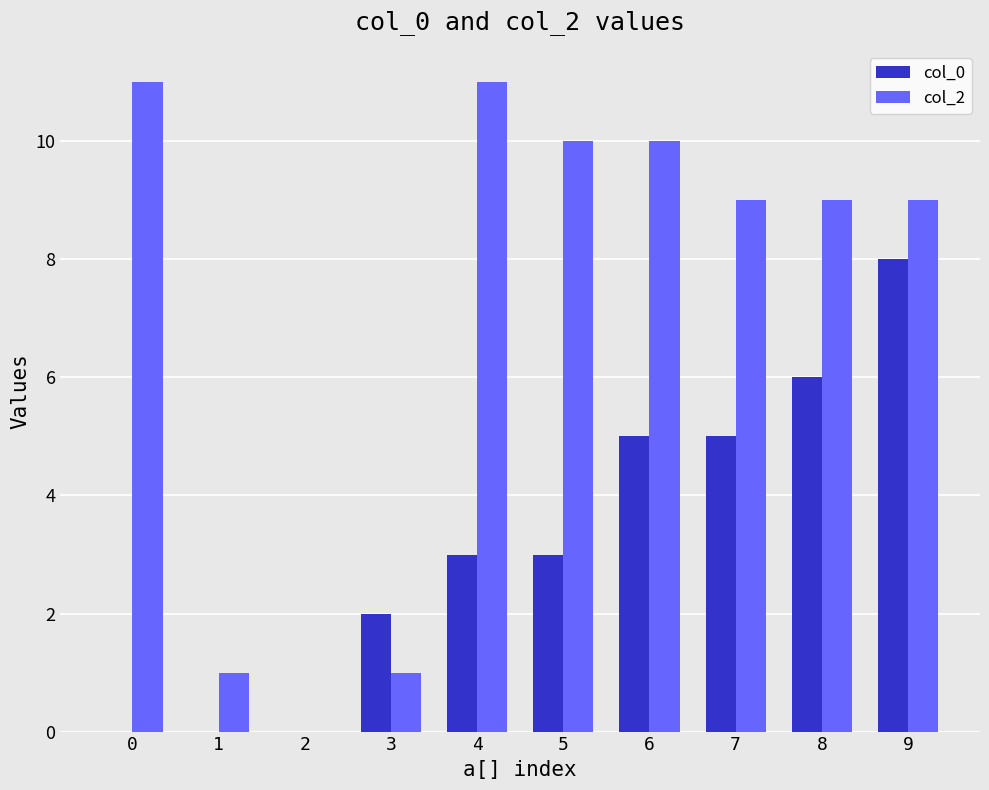

Reading right to left, what are all the values shown in this chart?

col_0: 8	6	5	5	3	3	2	0	0	0
col_2: 9	9	9	10	10	11	1	0	1	11